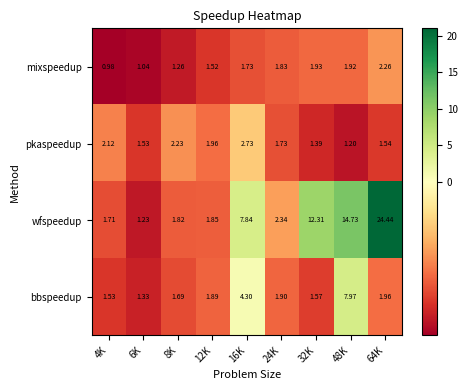

Which category has the highest value across all series?

64K